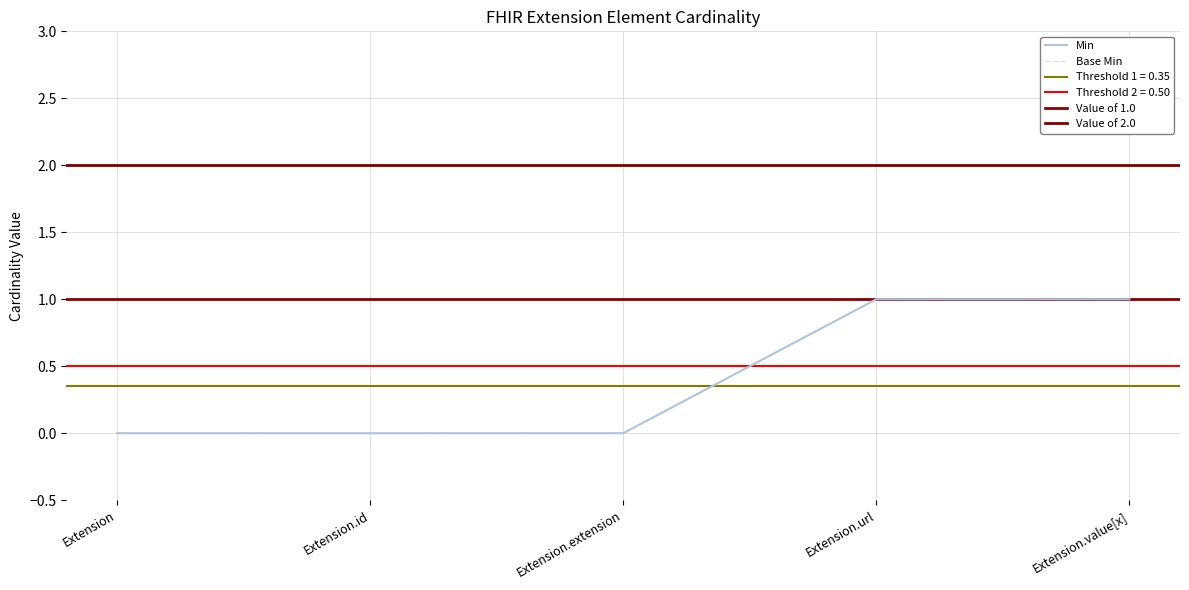

How many data points does each series have?

5